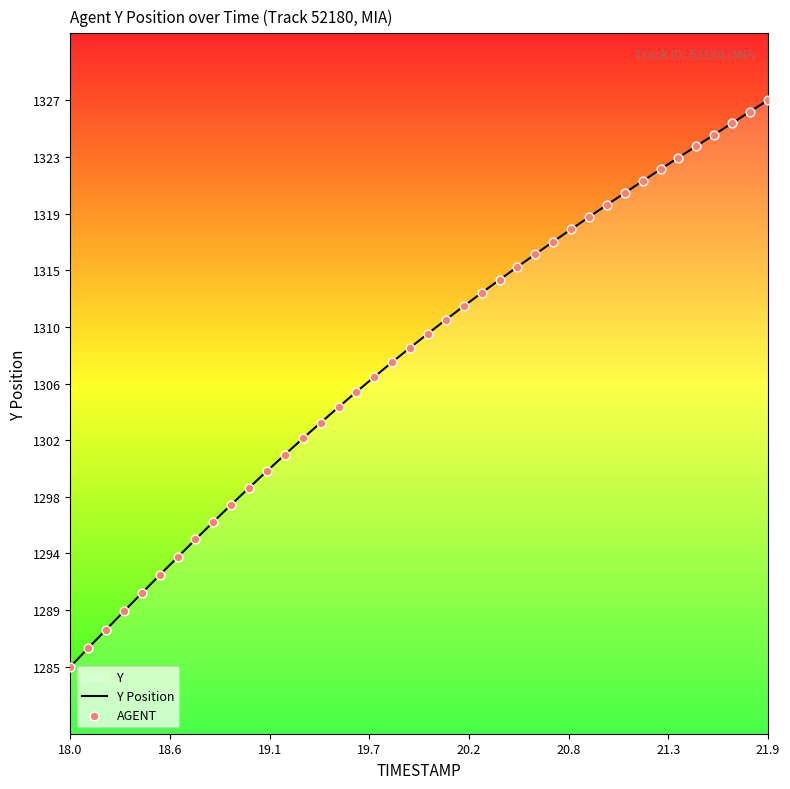

At how many categories does at least one series exceed 1302?

27